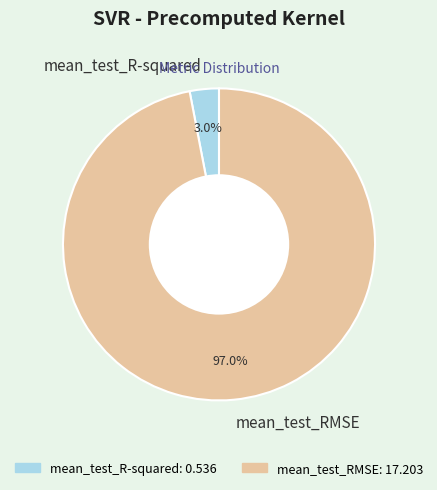

Rank the categories by value from lowest to highest.

mean_test_R-squared, mean_test_RMSE